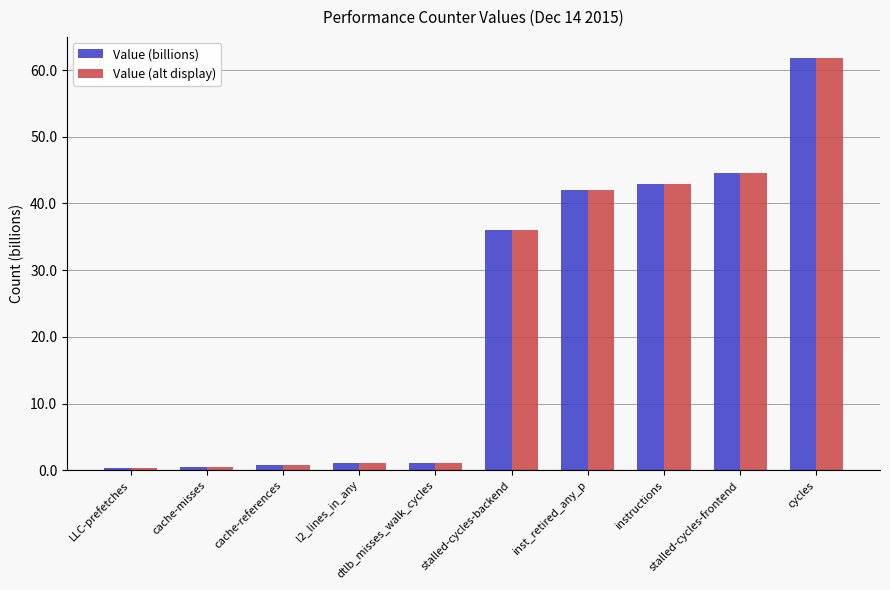

What is the maximum value shown in the chart?

61.9